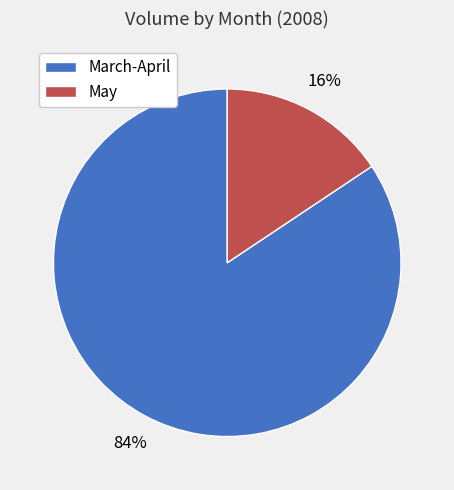

Is there a majority slice in this chart?

Yes